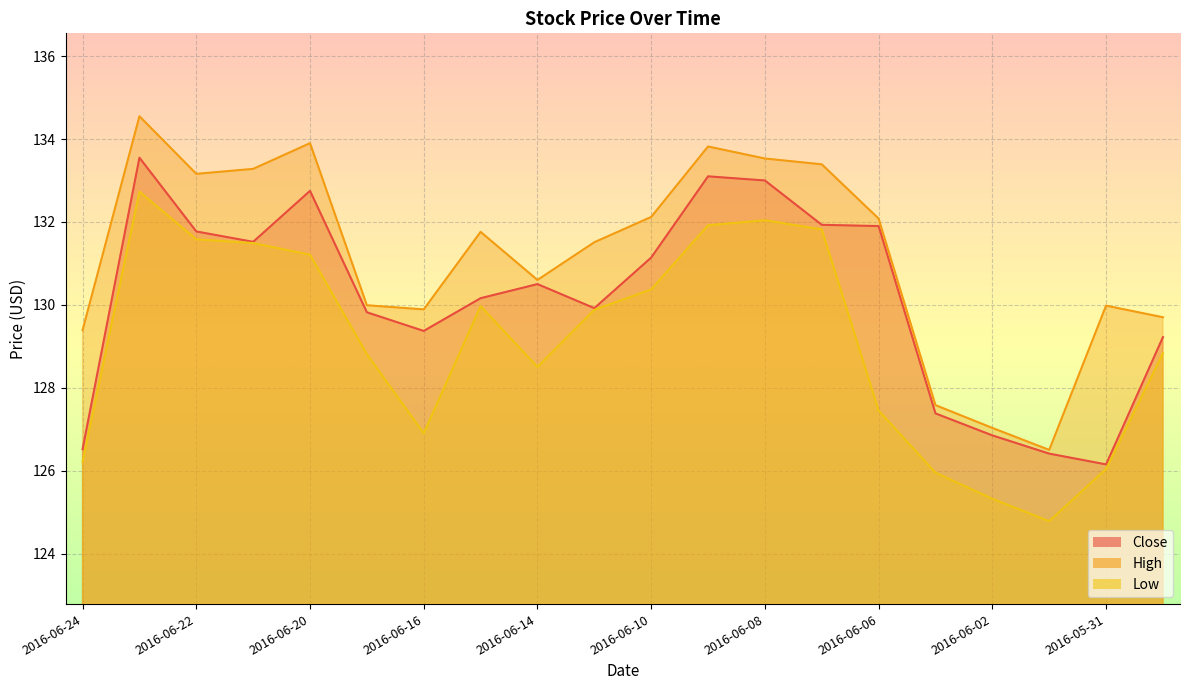

In Close, how many points are higher than both neighbors (excluding endpoints)?

4